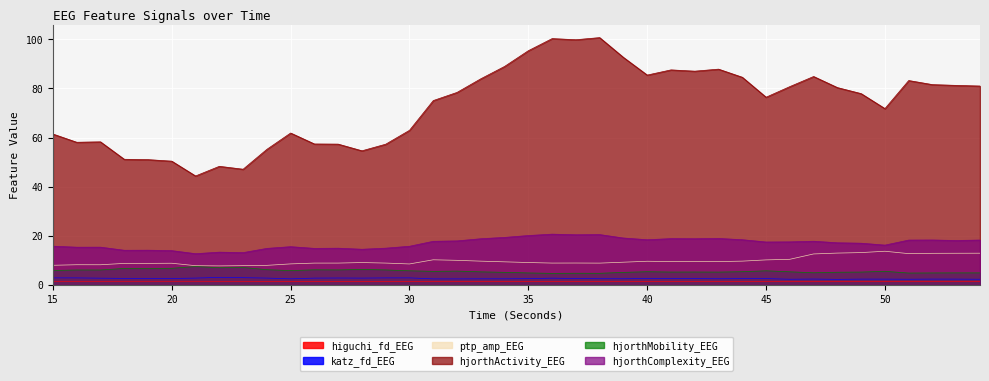

In hjorthComplexity_EEG, how many points are lower than both neighbors (excluding endpoints)?

12